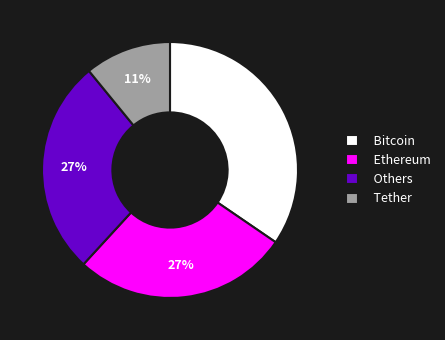

Is it true that Tether is 21% of the pie?

False